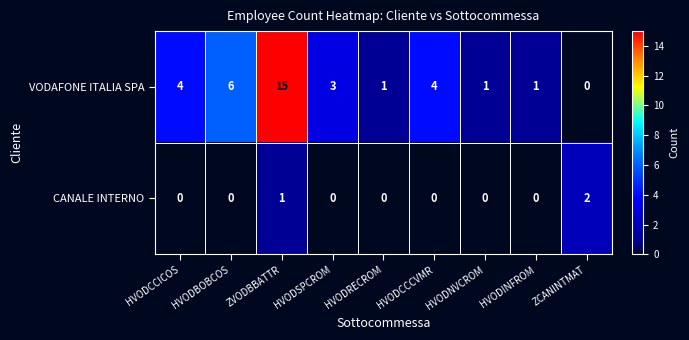

True or false: CANALE INTERNO has a value of 0 at HVODINFROM.

True